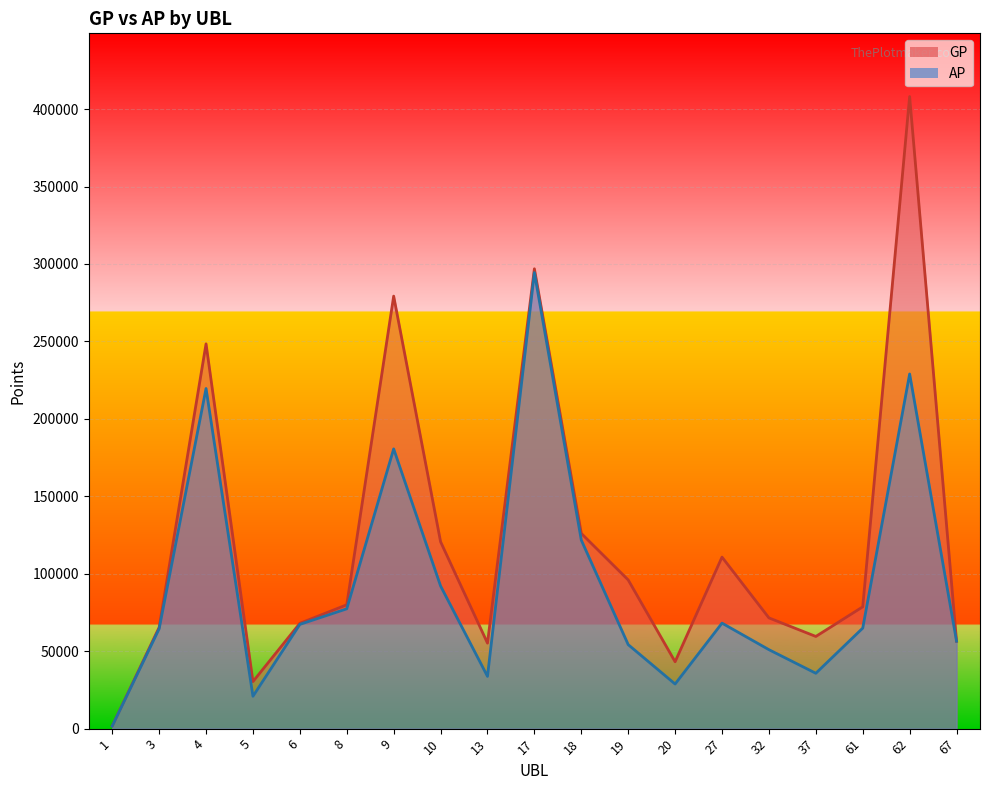

How many data points in AP are above 64889?

9